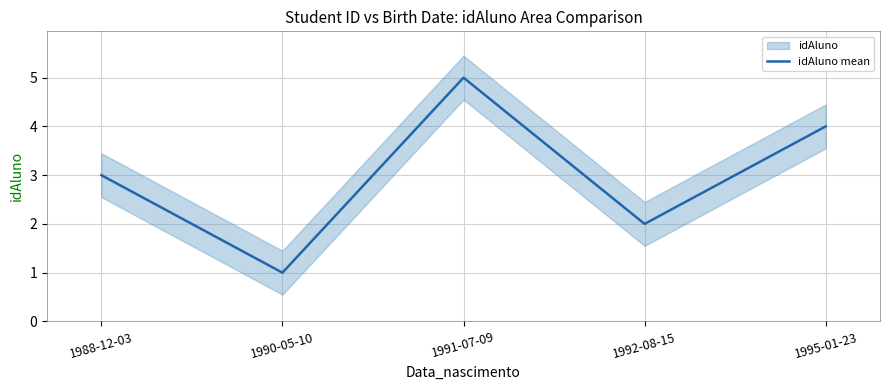

Which category has the lowest value across all series?

1990-05-10